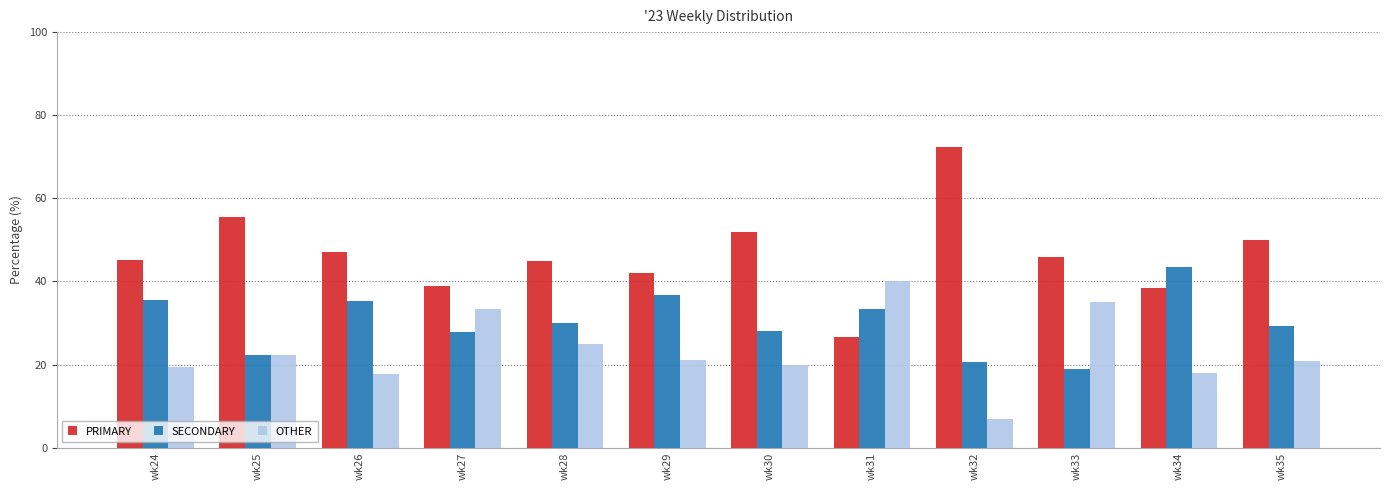

What is the total value across all series at wk30?

100.0